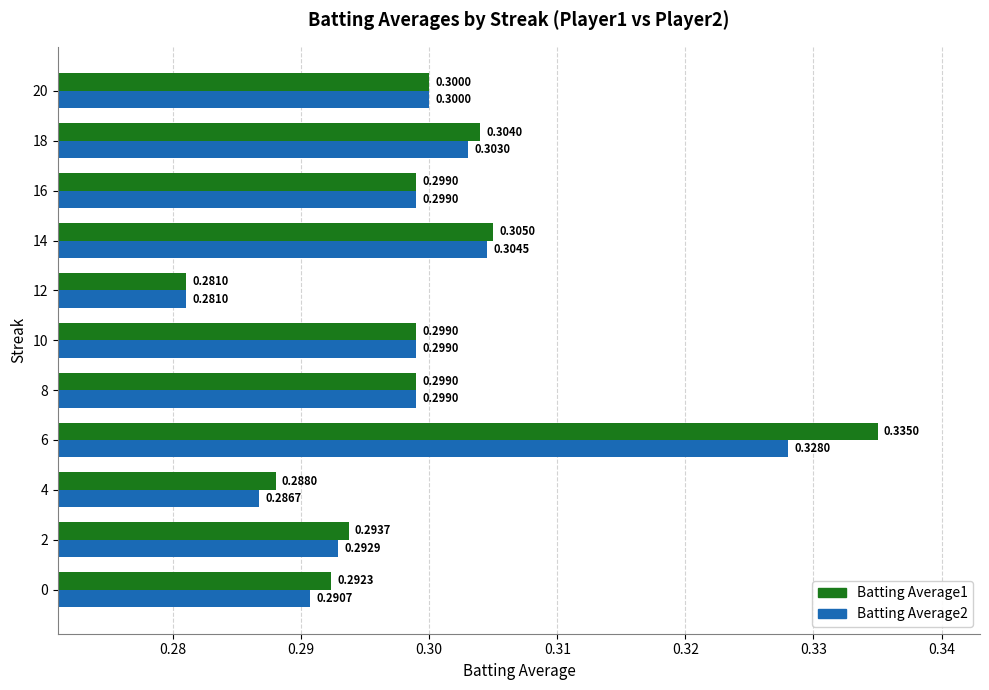

Between 0 and 10, which series saw the biggest shift?

Batting Average2